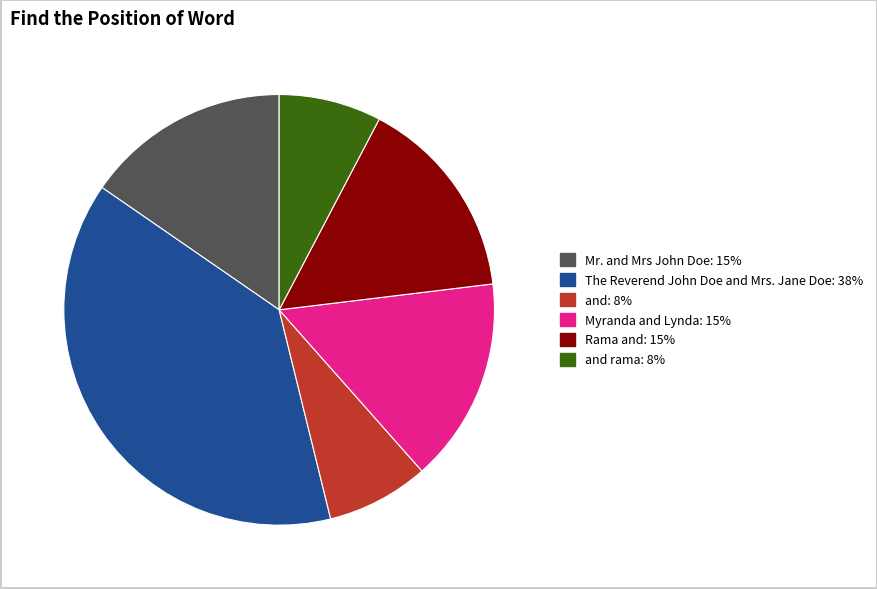

Count the number of slices in the pie.

6